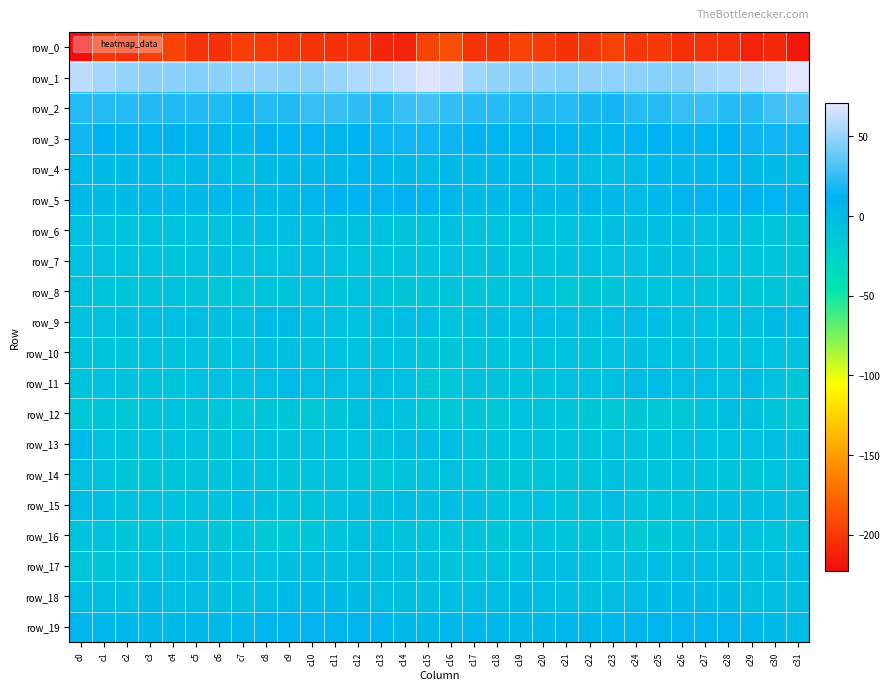

What is the minimum value shown in the chart?

-222.6